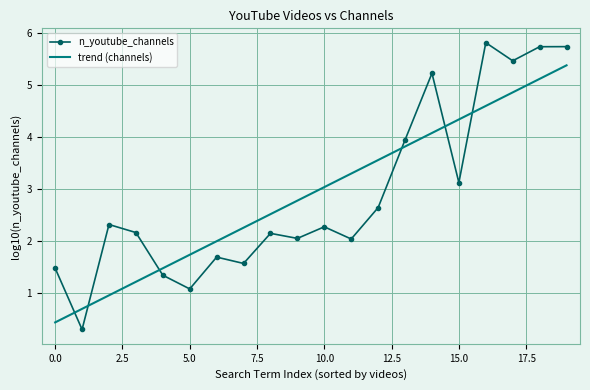

What is the difference between the maximum and minimum values in the n_youtube_channels series?

5.5